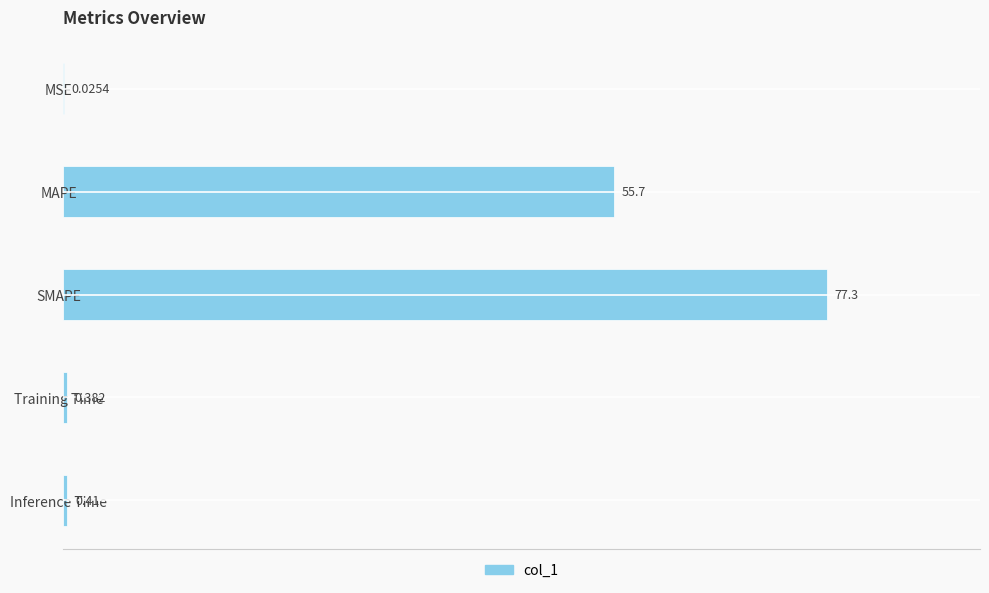

Which has a higher value, SMAPE or MAPE?

SMAPE